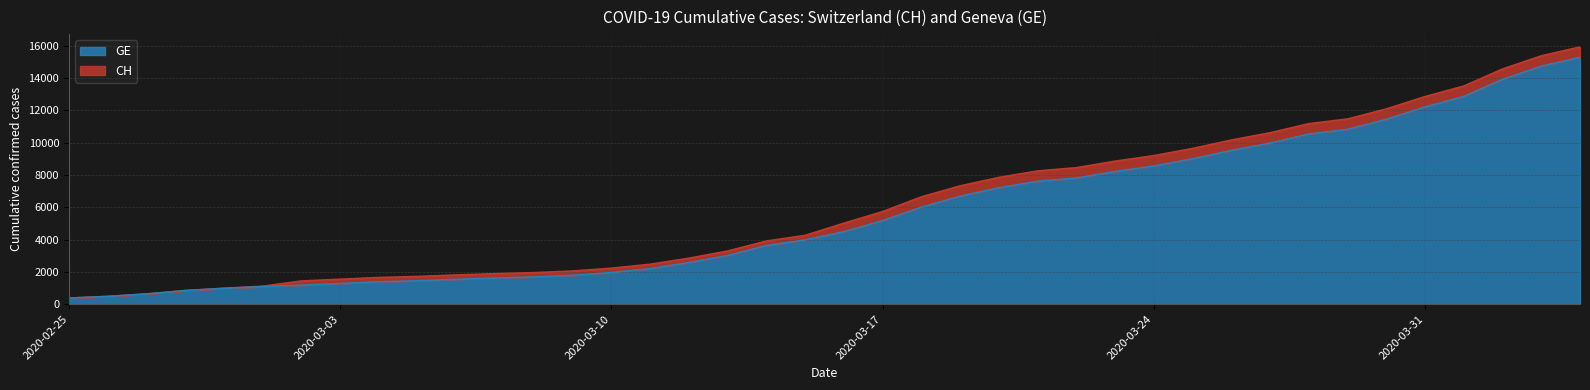

True or false: CH and GE cross at least once.

False